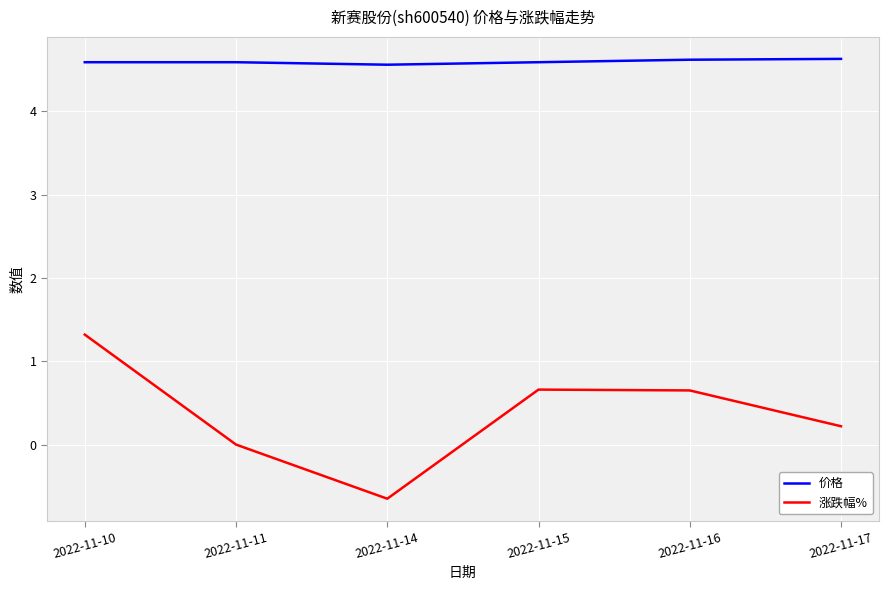

Which category has the highest value in the 涨跌幅% series?

2022-11-10